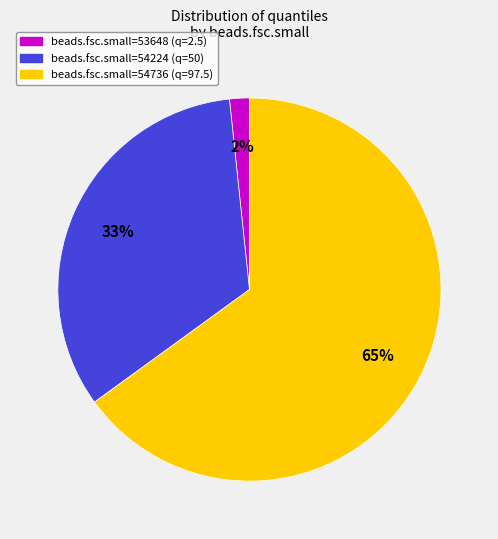

To the nearest percent, what is the difference between the largest and smallest slice percentages?

63%